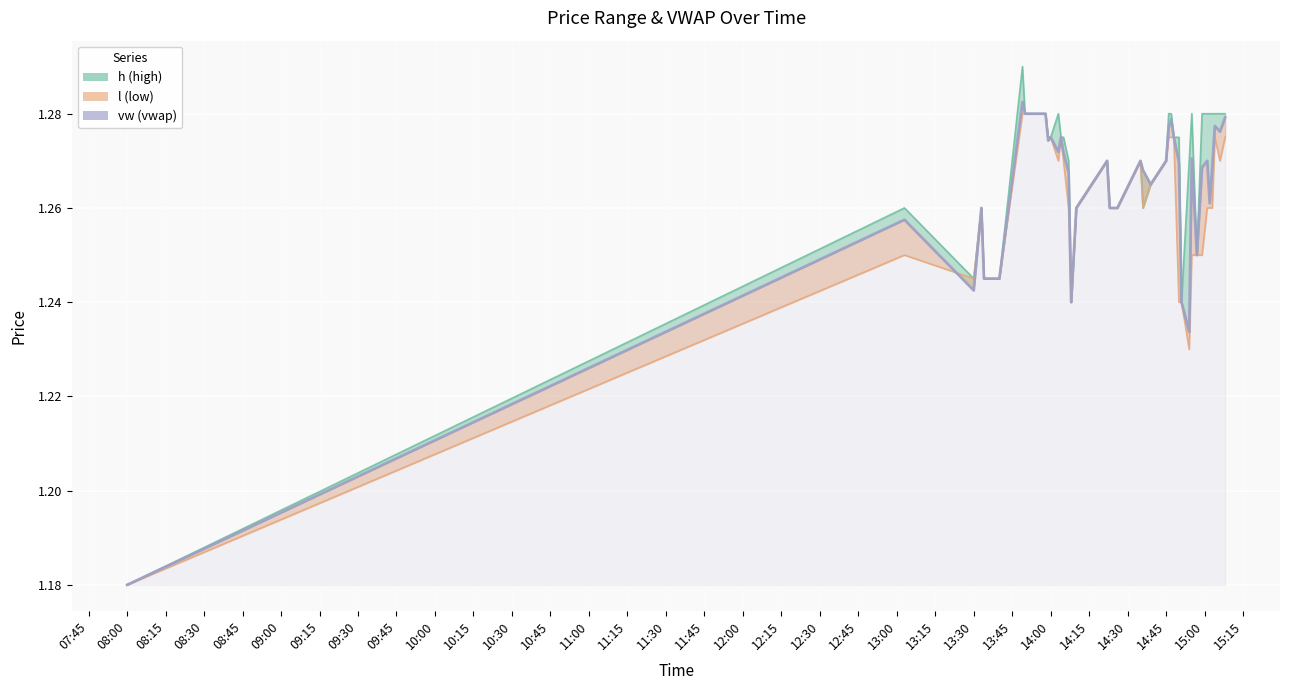

What are all the series names shown in the legend?

h, l, vw